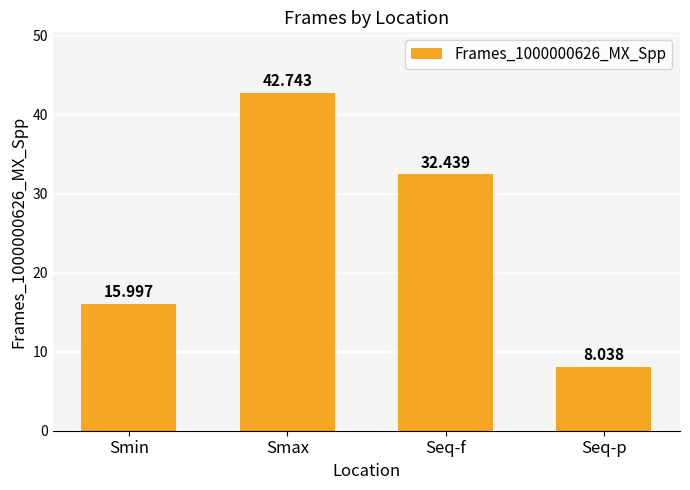

Rank the categories by value from lowest to highest.

Seq-p, Smin, Seq-f, Smax